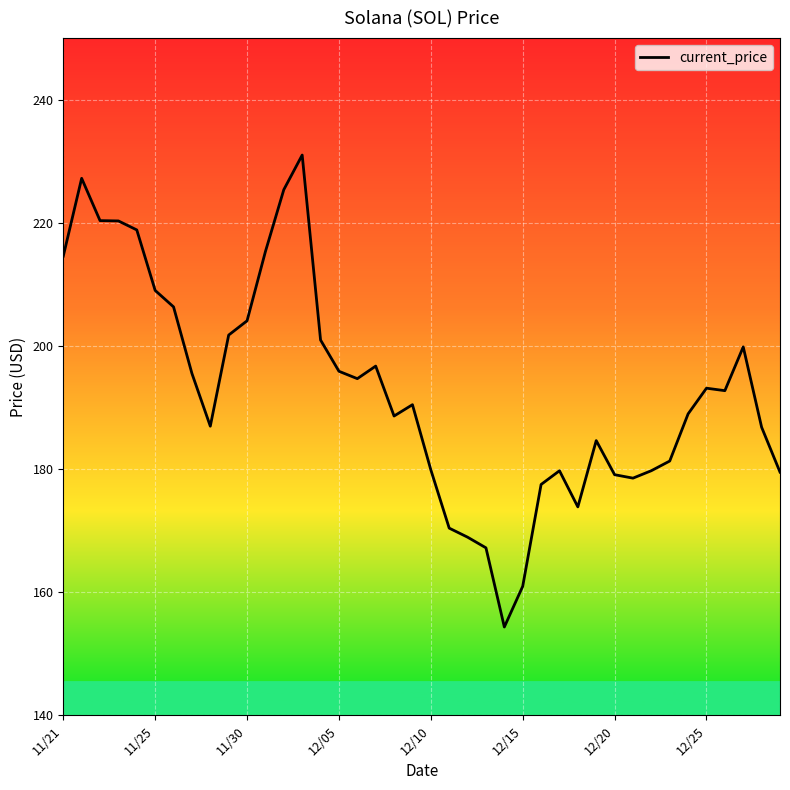

What is the greatest value displayed?

231.0